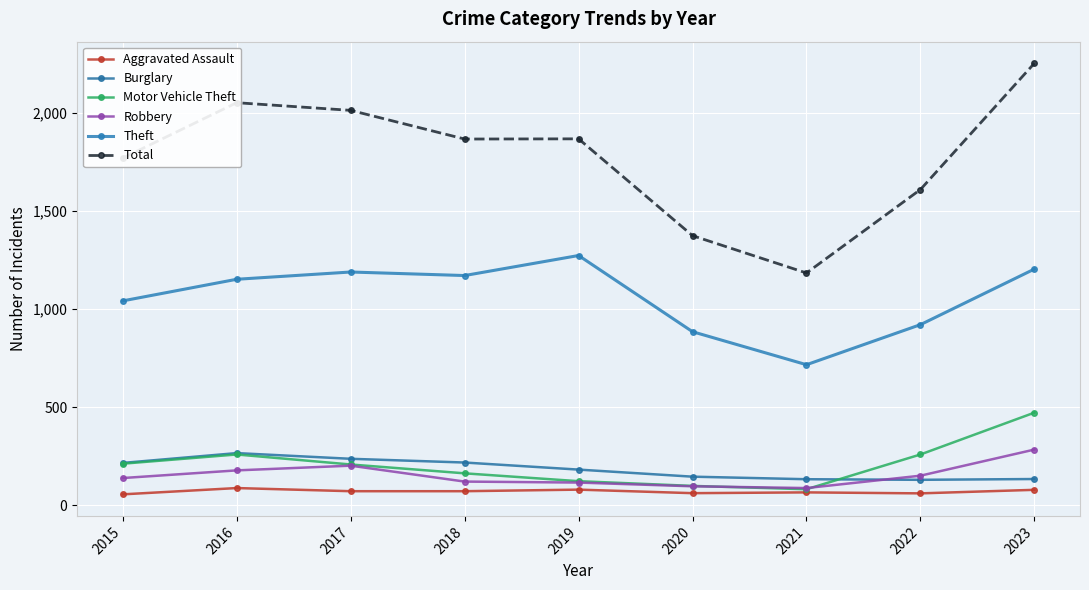

Reading left to right, transcribe all the data shown in this chart.

Aggravated Assault: 2015=56	2016=88	2017=72	2018=72	2019=80	2020=62	2021=66	2022=61	2023=79
Burglary: 2015=216	2016=266	2017=237	2018=218	2019=182	2020=146	2021=133	2022=130	2023=134
Motor Vehicle Theft: 2015=212	2016=259	2017=208	2018=163	2019=123	2020=99	2021=82	2022=259	2023=472
Robbery: 2015=139	2016=178	2017=202	2018=121	2019=116	2020=97	2021=88	2022=151	2023=284
Theft: 2015=1041	2016=1151	2017=1188	2018=1170	2019=1272	2020=884	2021=716	2022=920	2023=1203
Total: 2015=1768	2016=2050	2017=2011	2018=1865	2019=1866	2020=1373	2021=1183	2022=1608	2023=2251